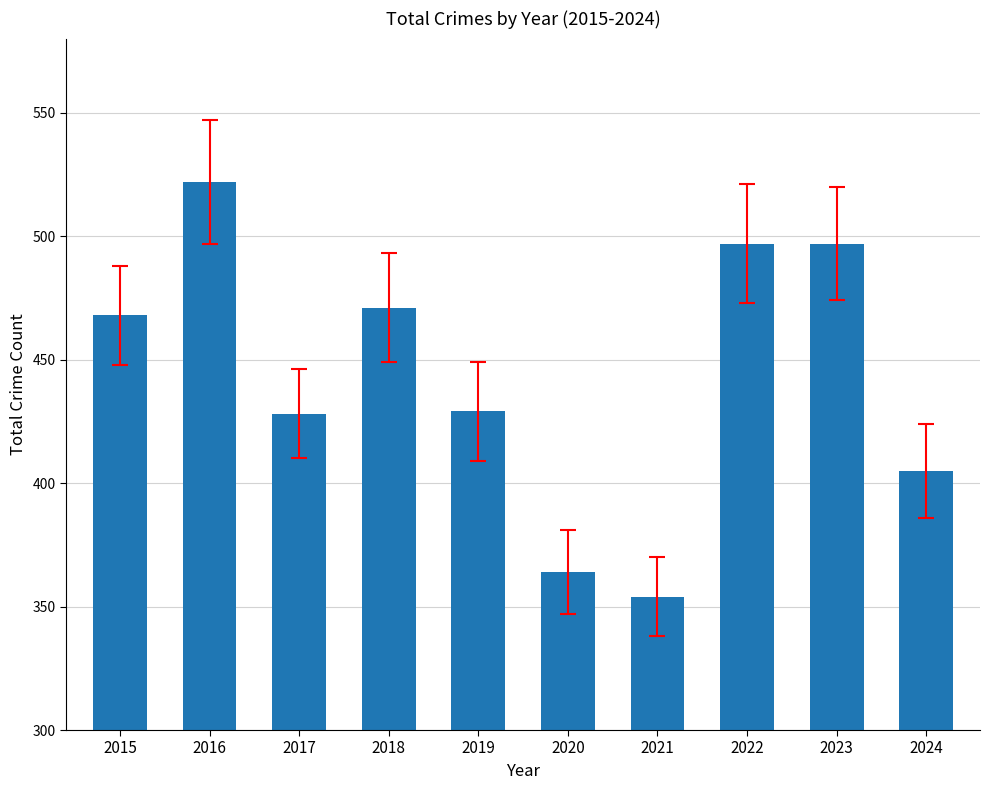

Which label corresponds to the smallest value in the chart?

2021